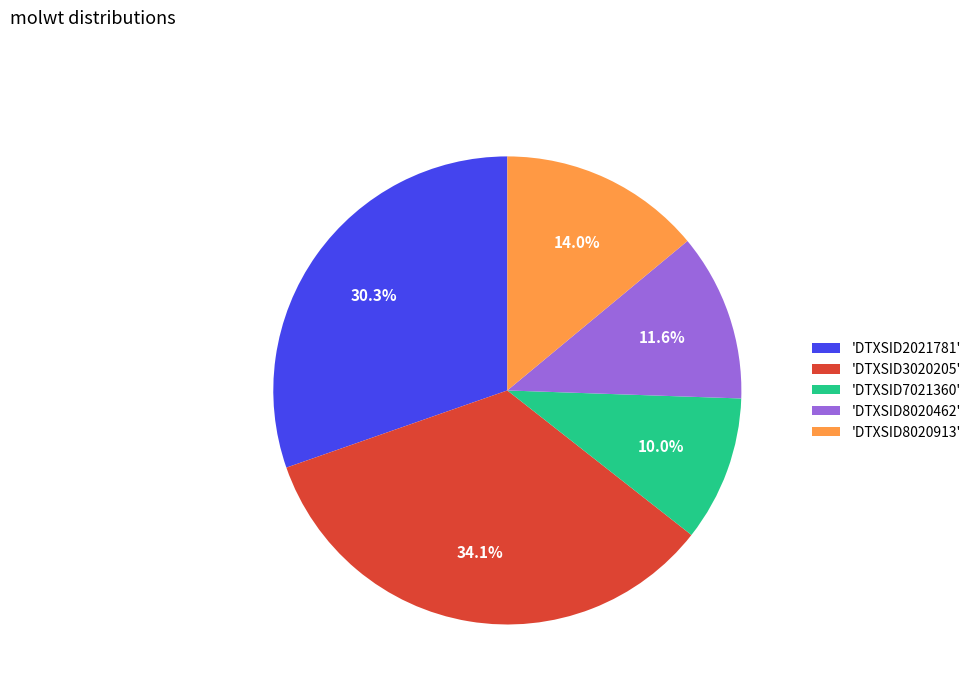

Does any single category account for the majority?

No